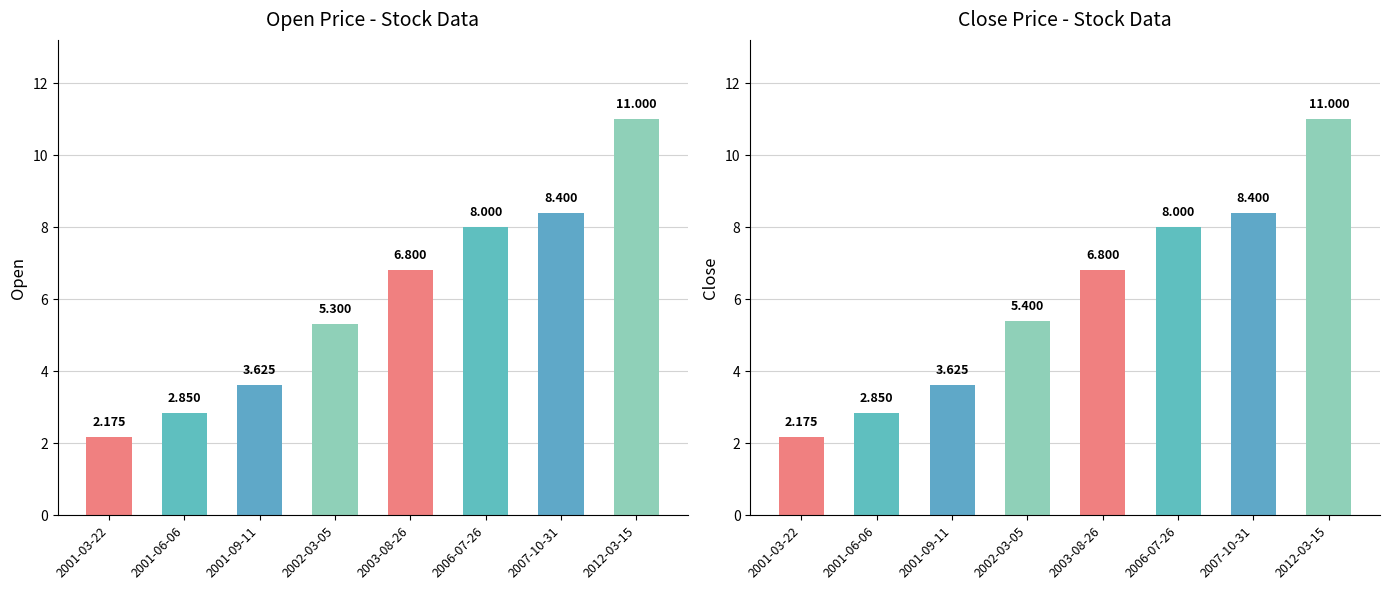

Which category has the lowest value in the Close series?

2001-03-22